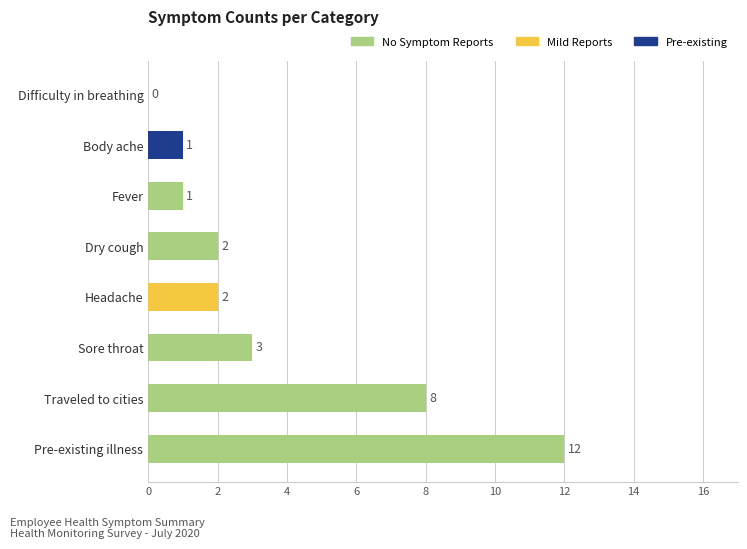

Between Body ache and Sore throat, which is larger?

Sore throat